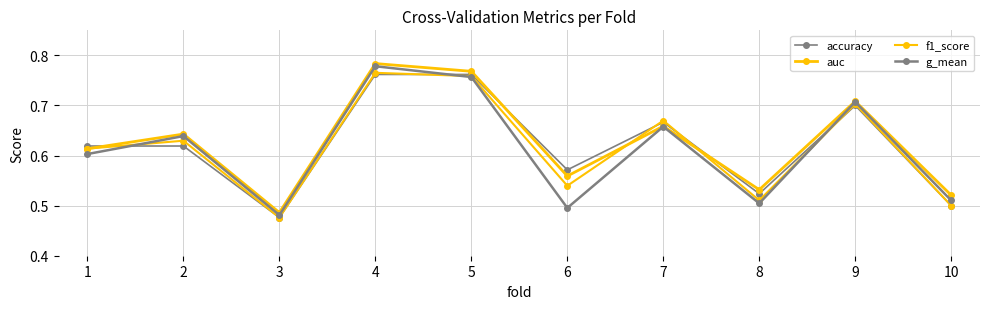

How many data points does each series have?

10